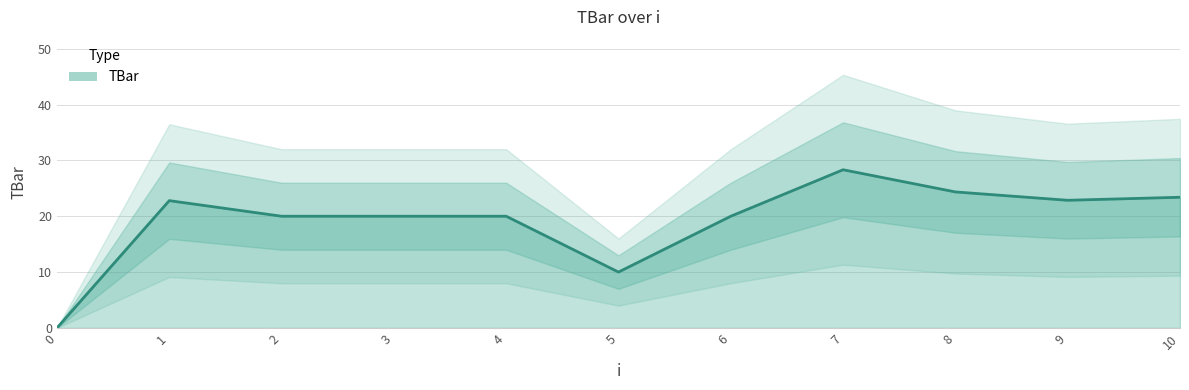

What is the change in value from 0 to 8?

+24.4